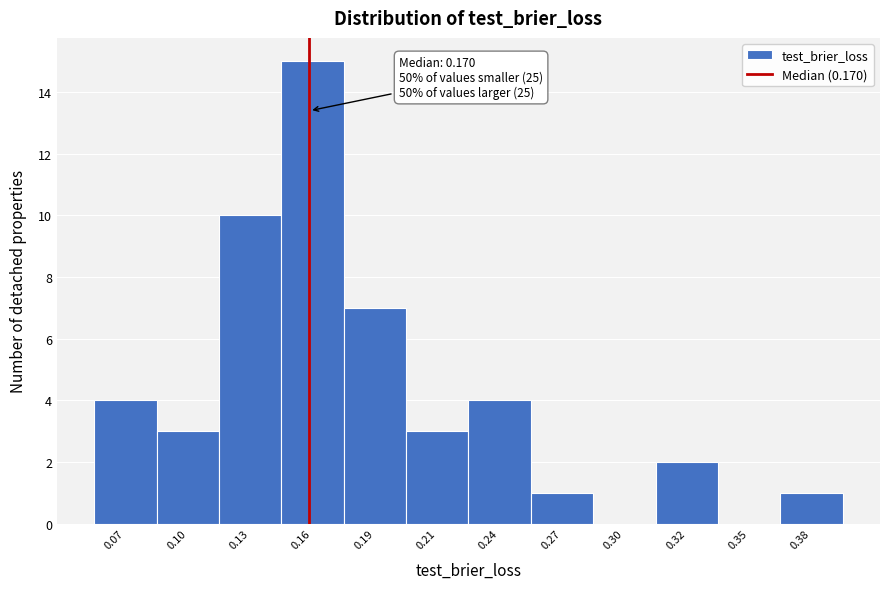

Reading right to left, transcribe all the data shown in this chart.

0.38=1	0.35=0	0.32=2	0.30=0	0.27=1	0.24=4	0.21=3	0.19=7	0.16=15	0.13=10	0.10=3	0.07=4